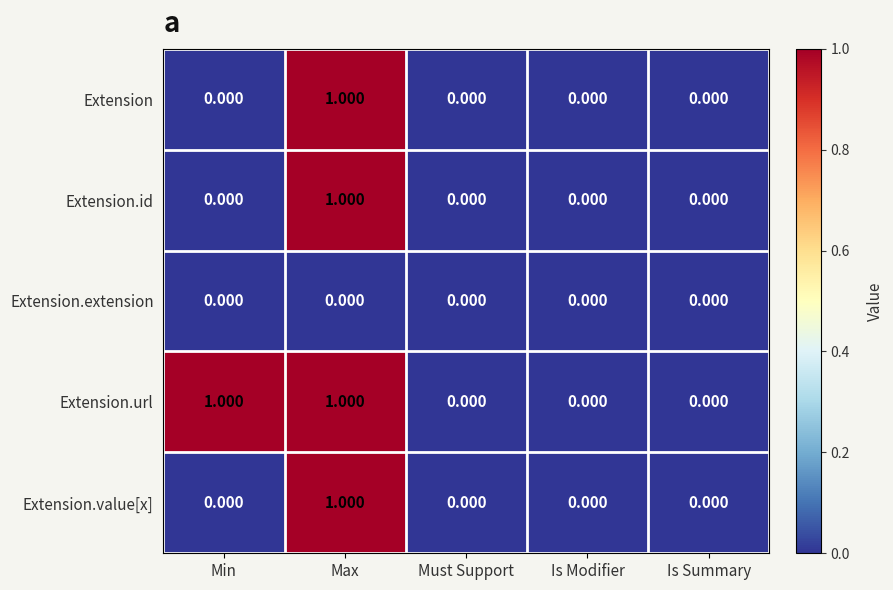

Which series has the largest total across all categories?

Extension.url